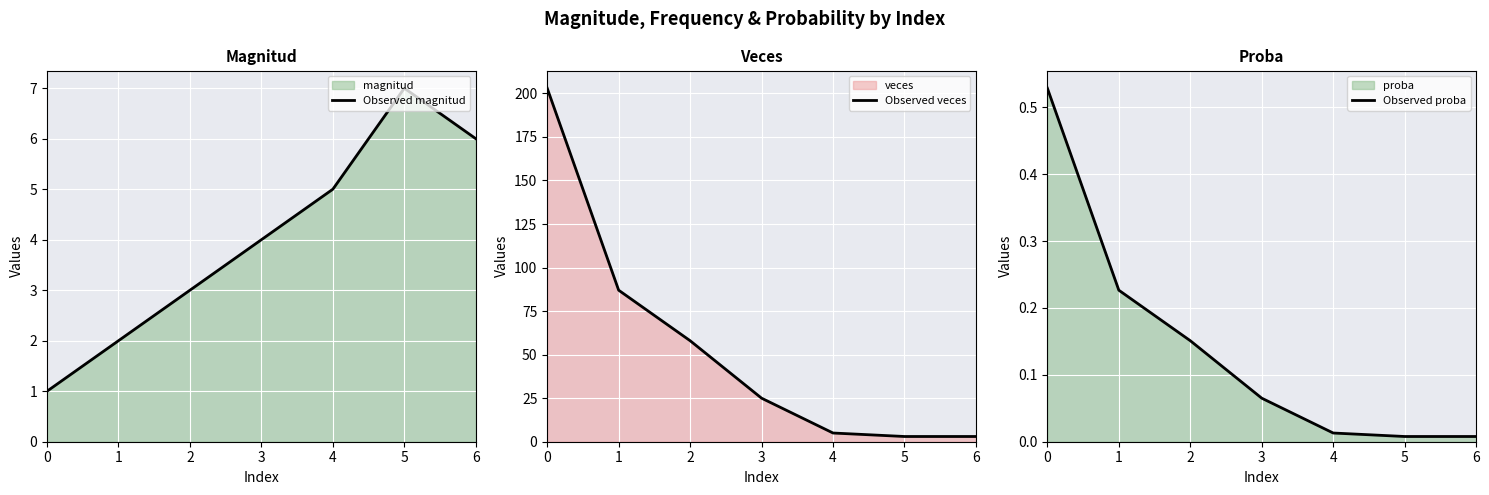

Reading left to right, transcribe all the data shown in this chart.

Observed magnitud: 1.0	2.0	3.0	4.0	5.0	7.0	6.0
Observed veces: 203.0	87.0	58.0	25.0	5.0	3.0	3.0
Observed proba: 0.5	0.2	0.2	0.1	0.0	0.0	0.0